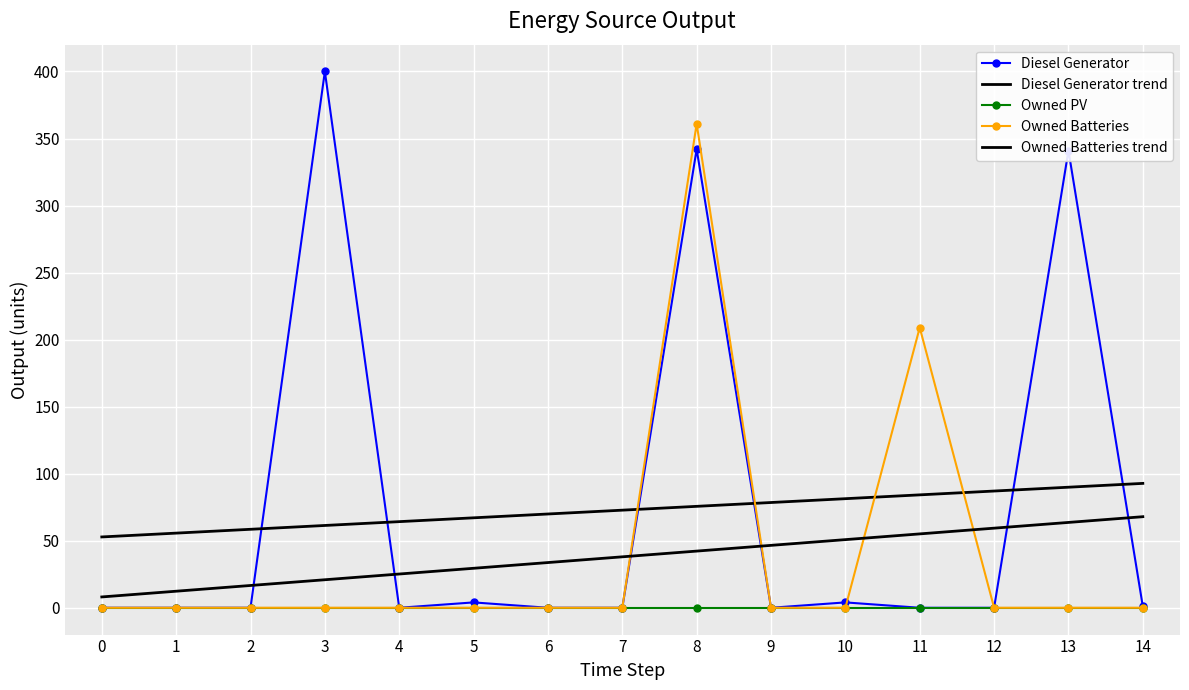

True or false: Diesel Generator trend and Owned Batteries trend cross at least once.

False